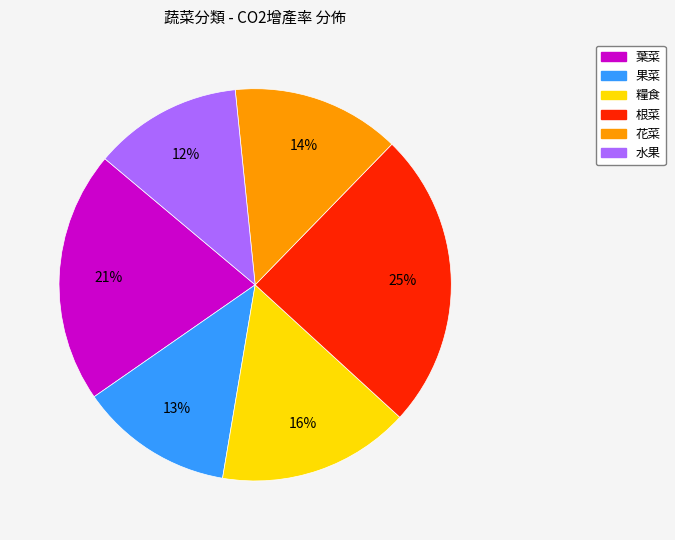

To the nearest percent, what is the average slice percentage?

17%